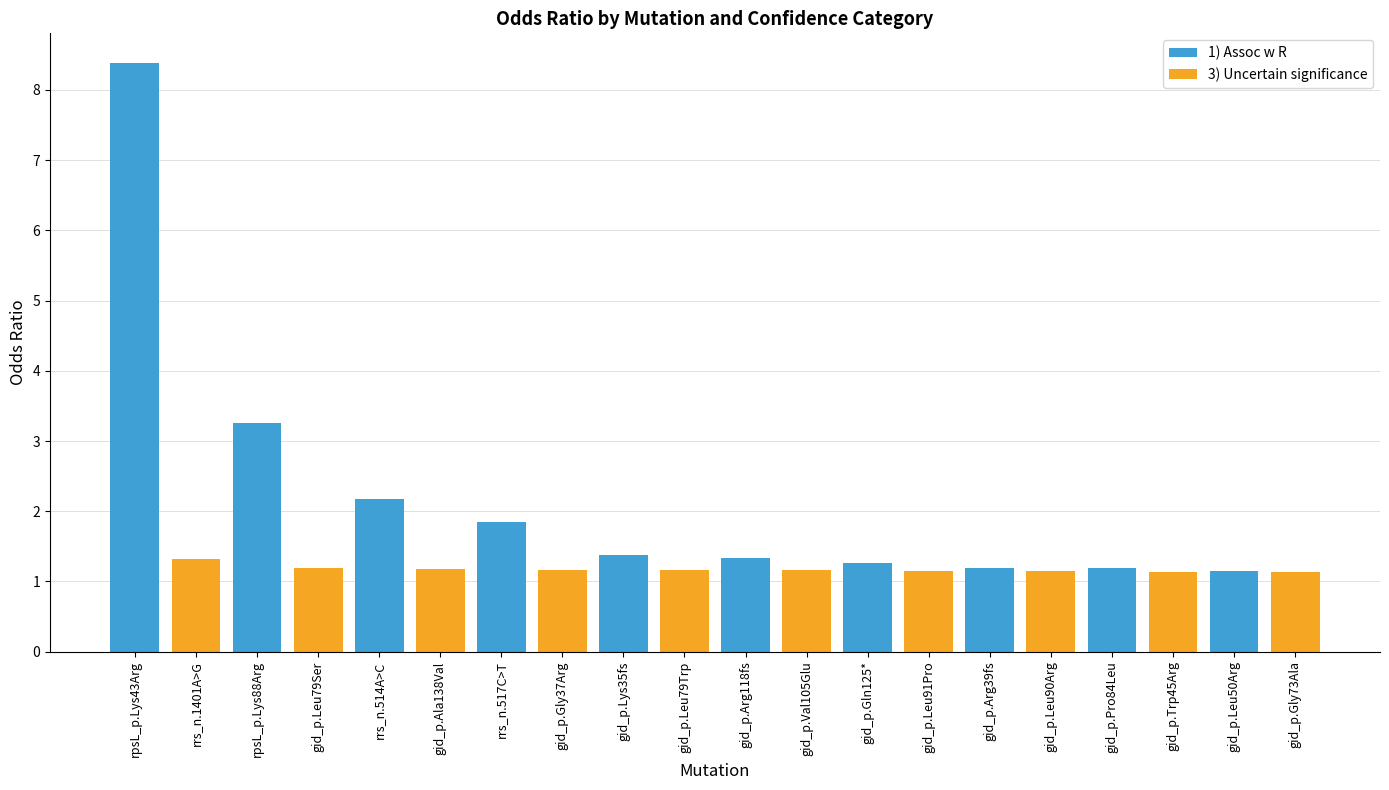

The value of 1) Assoc w R at rrs_n.517C>T is 0.6. True or false?

False